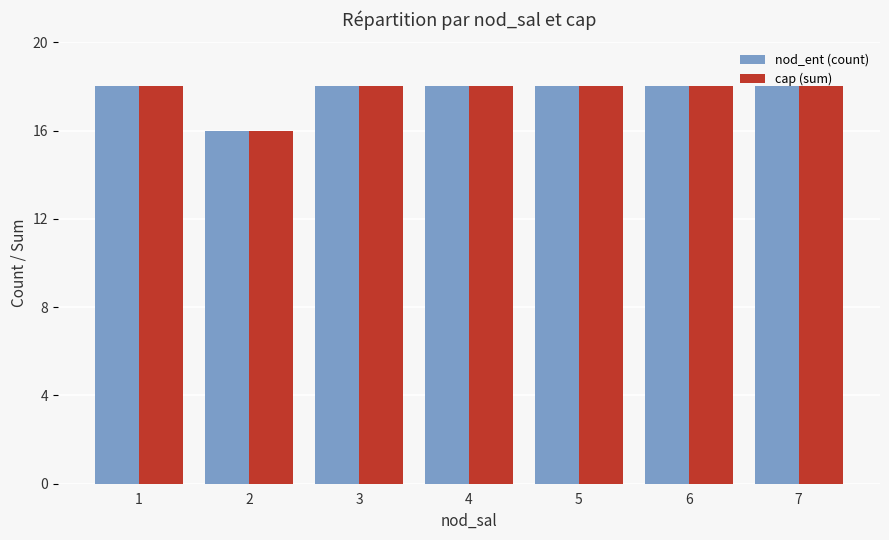

Which category has the lowest value across all series?

2